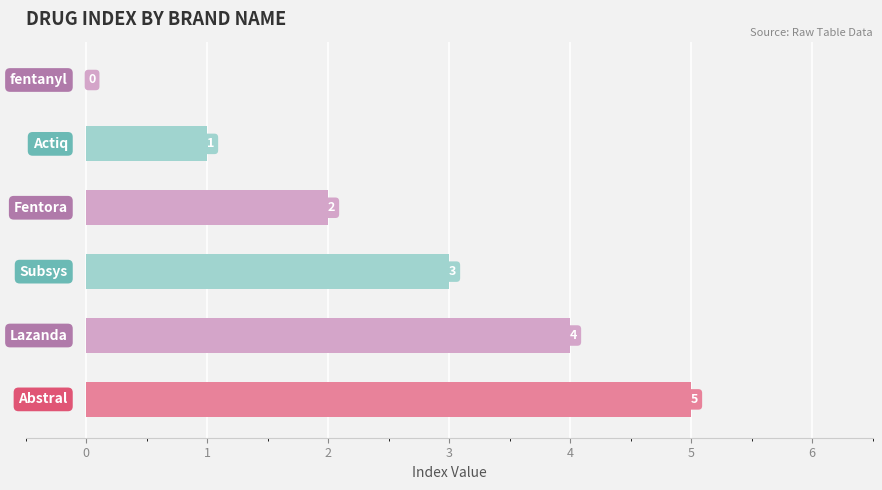

What is the greatest value displayed?

5